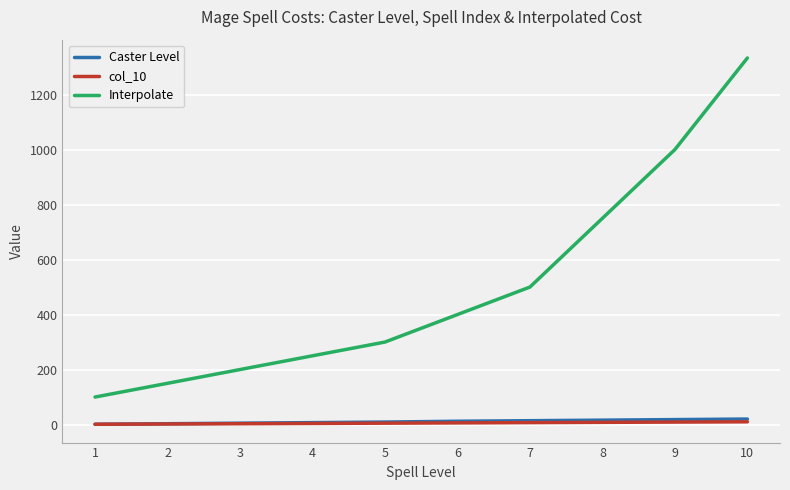

What are all the series names shown in the legend?

Caster Level, col_10, Interpolate